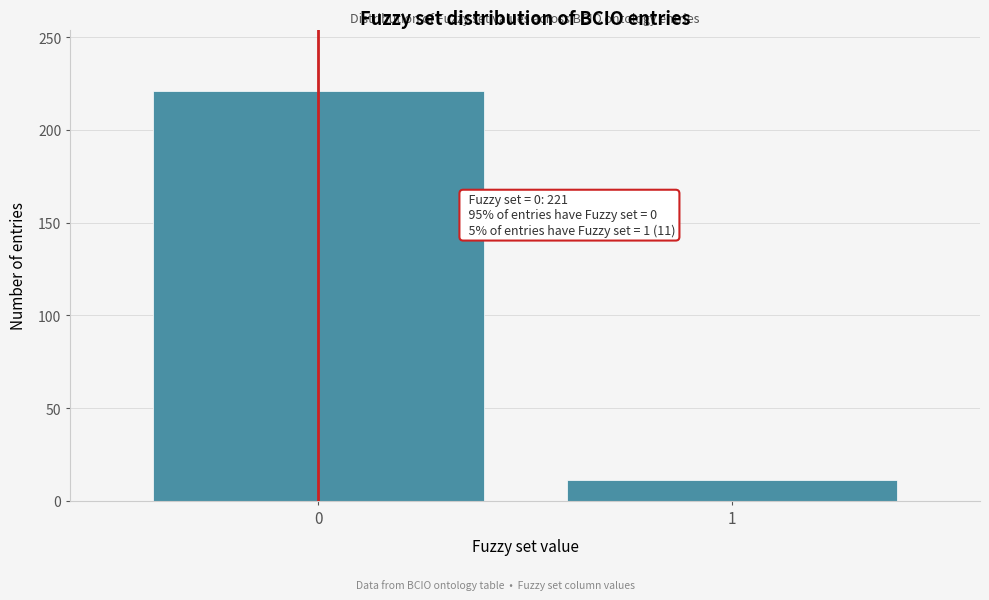

Reading left to right, list all the values displayed in this chart.

0=221	1=11